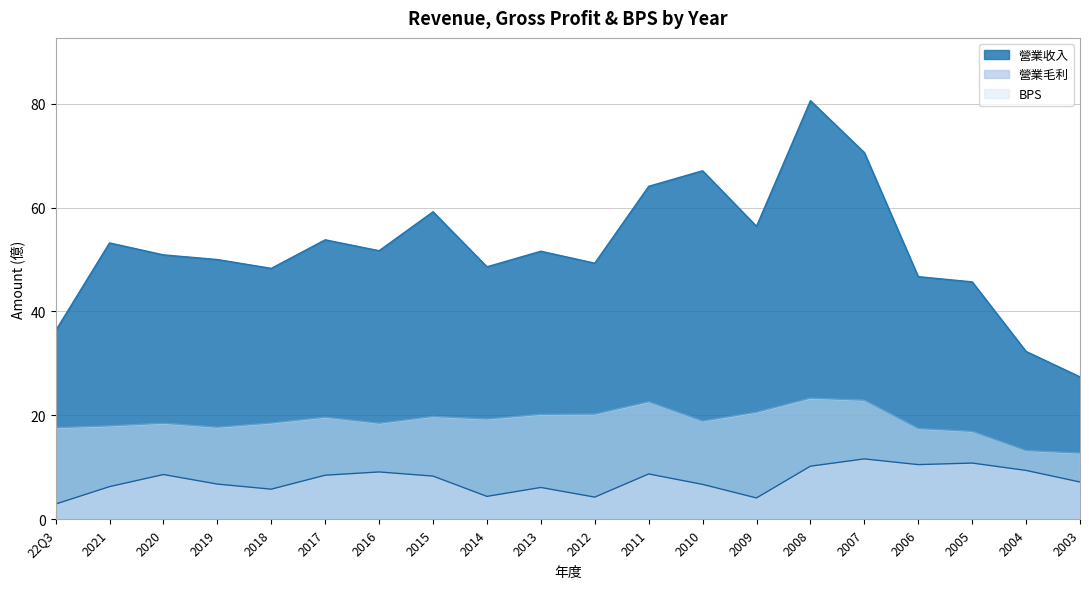

What are all the series names shown in the legend?

營業收入, 營業毛利, BPS